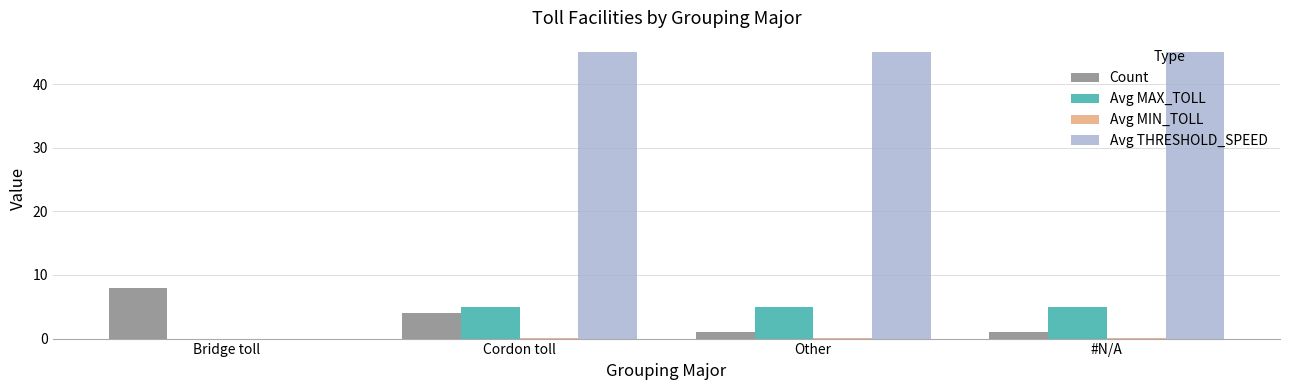

The Avg MAX_TOLL series shows 3.3 at Bridge toll. True or false?

False